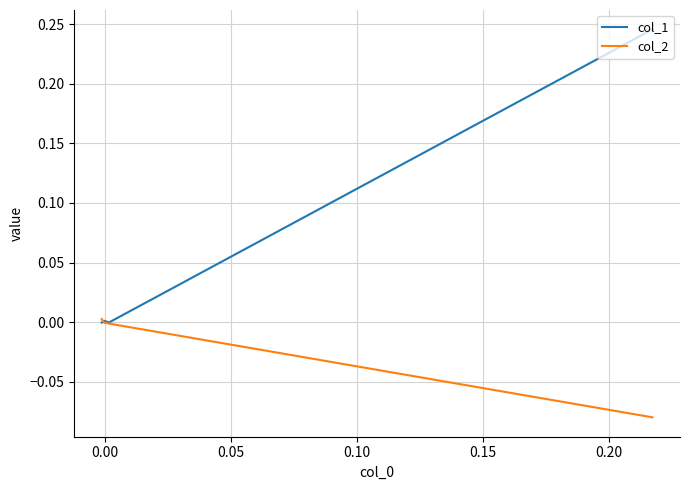

True or false: col_2 has more than 2 points higher than both neighbors.

False